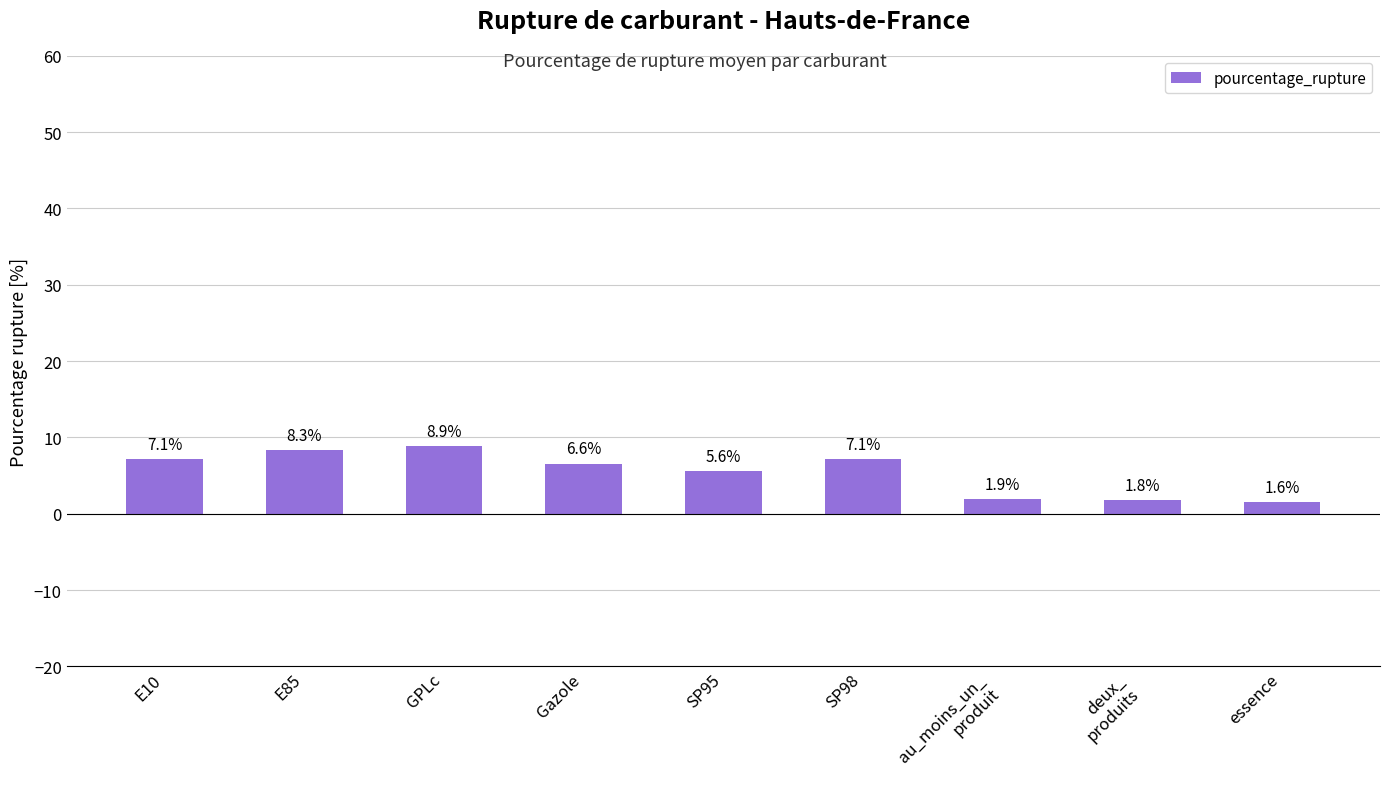

What is the difference between the second highest and minimum values?

6.8